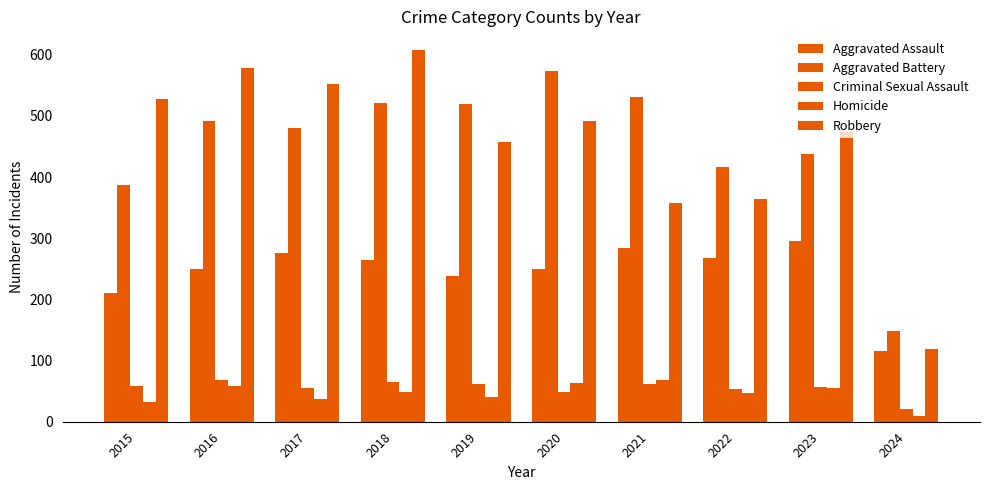

How many categories are shown in the chart?

10